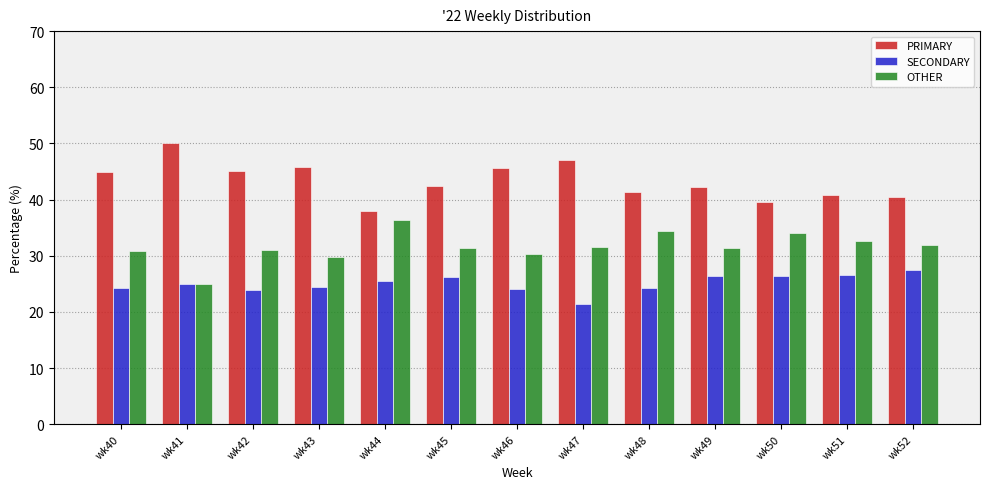

What is the sum of all SECONDARY values?

325.9